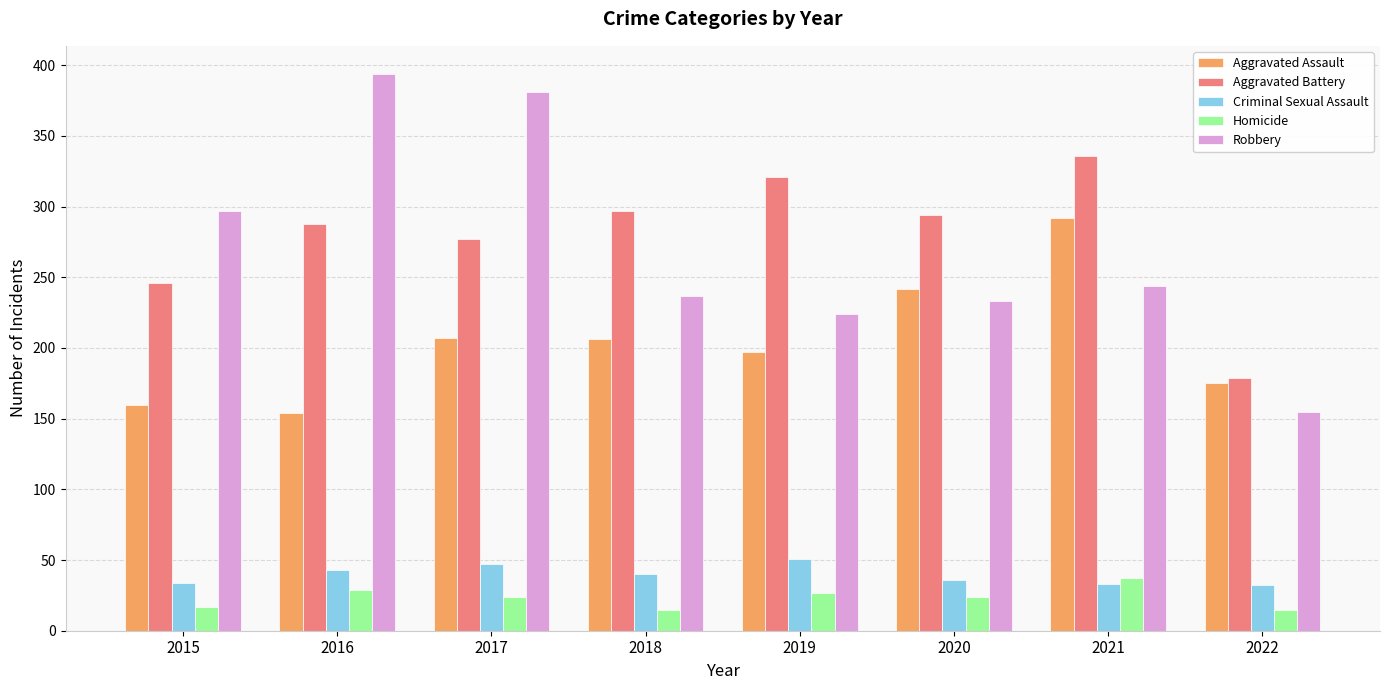

What is the total value across all series at 2017?

936